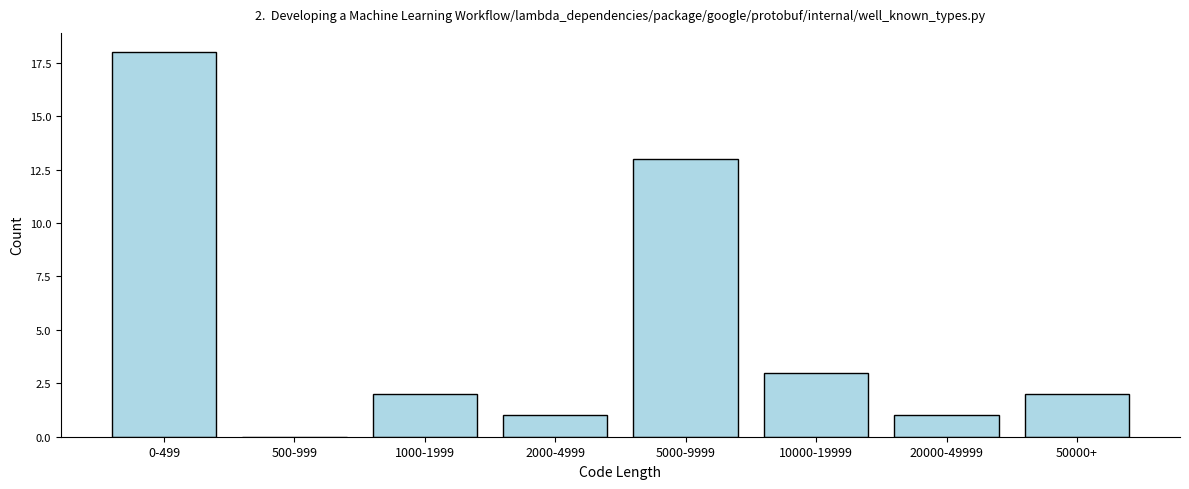

Reading left to right, transcribe all the data shown in this chart.

0-499=18	500-999=0	1000-1999=2	2000-4999=1	5000-9999=13	10000-19999=3	20000-49999=1	50000+=2